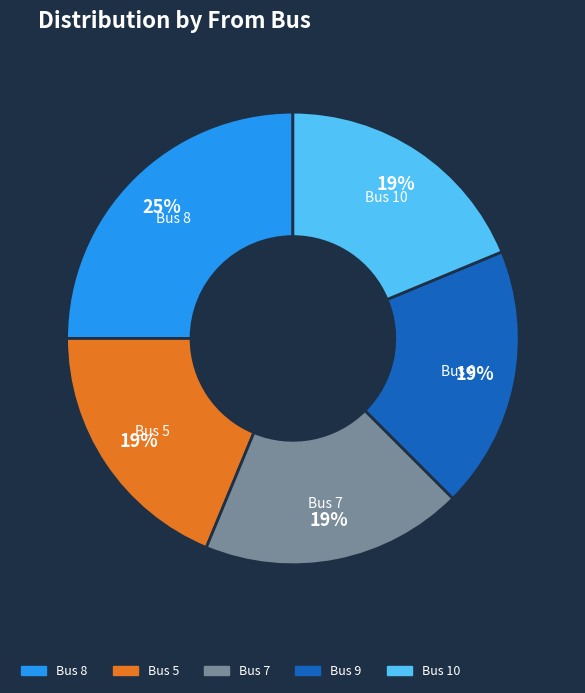

To the nearest percent, what is the difference between the largest and smallest slice percentages?

6%